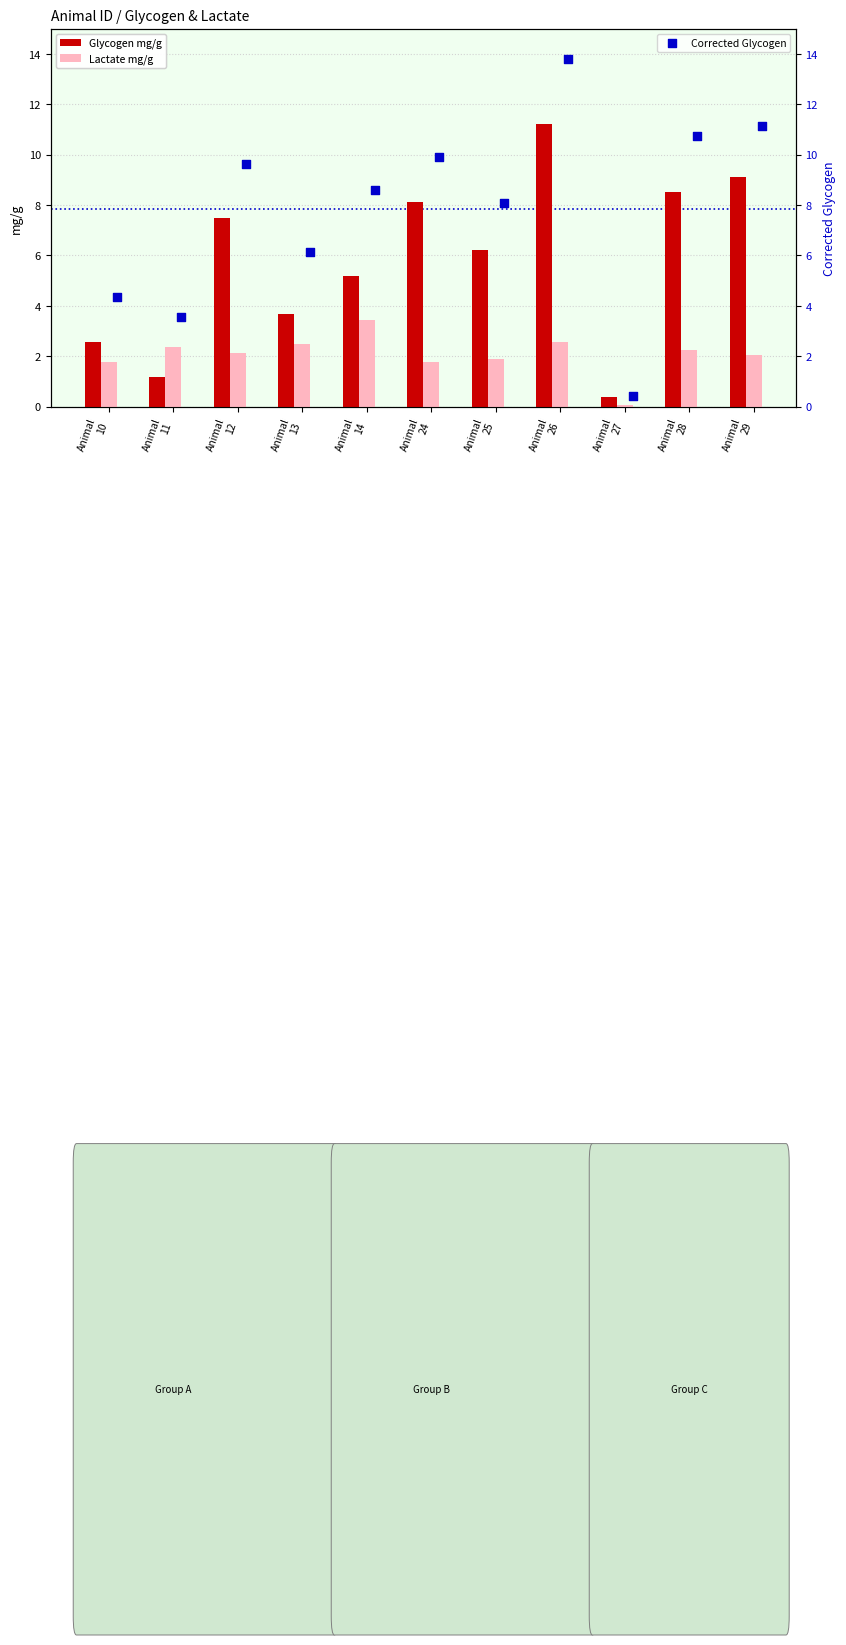

What is the average value of the Glycogen mg/g series?

5.8